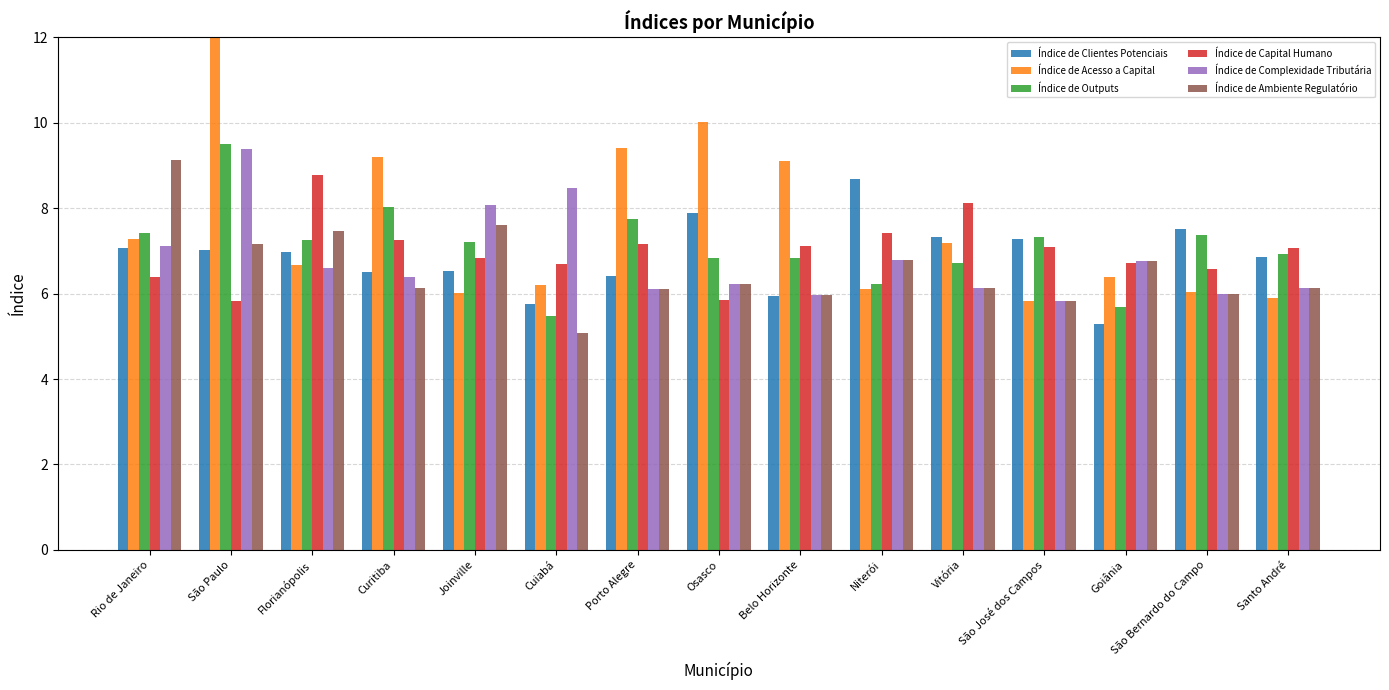

Is the value of Índice de Ambiente Regulatório at São José dos Campos greater than the value of Índice de Complexidade Tributária at Cuiabá?

No